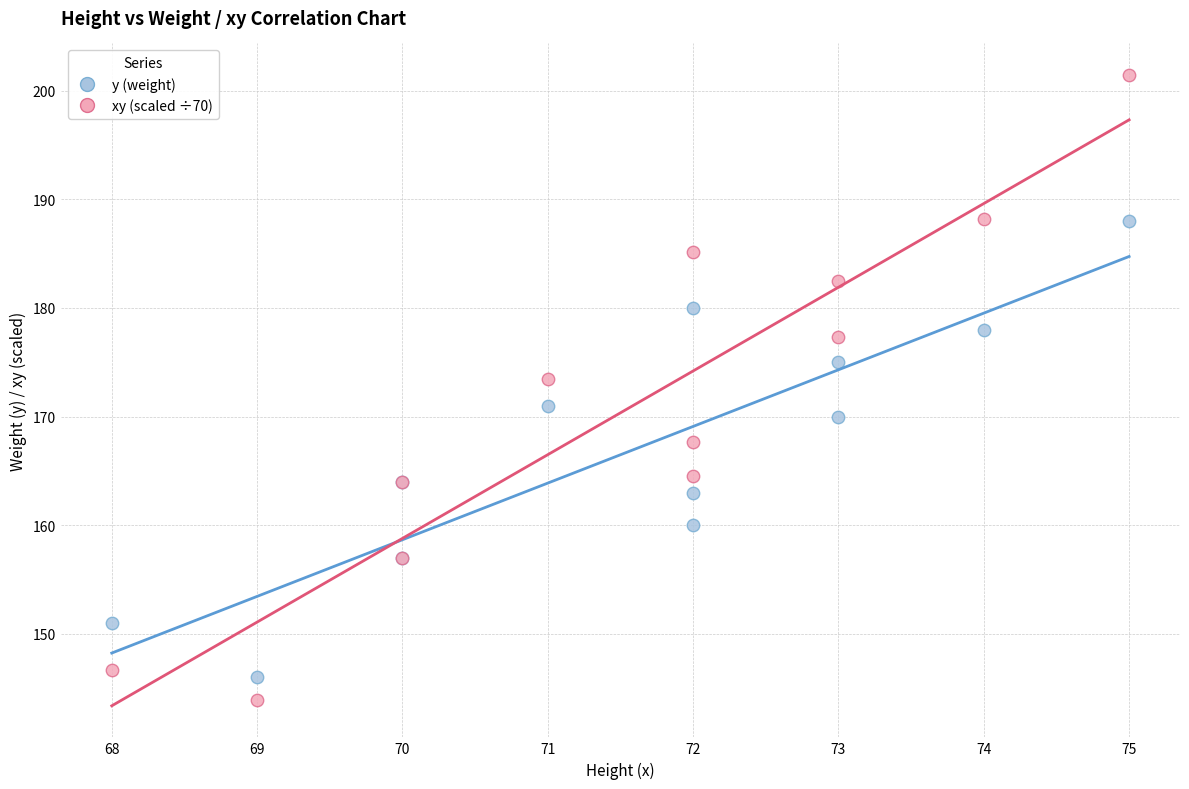

In the y (weight) series, what Y value is closest to 167?

164.0